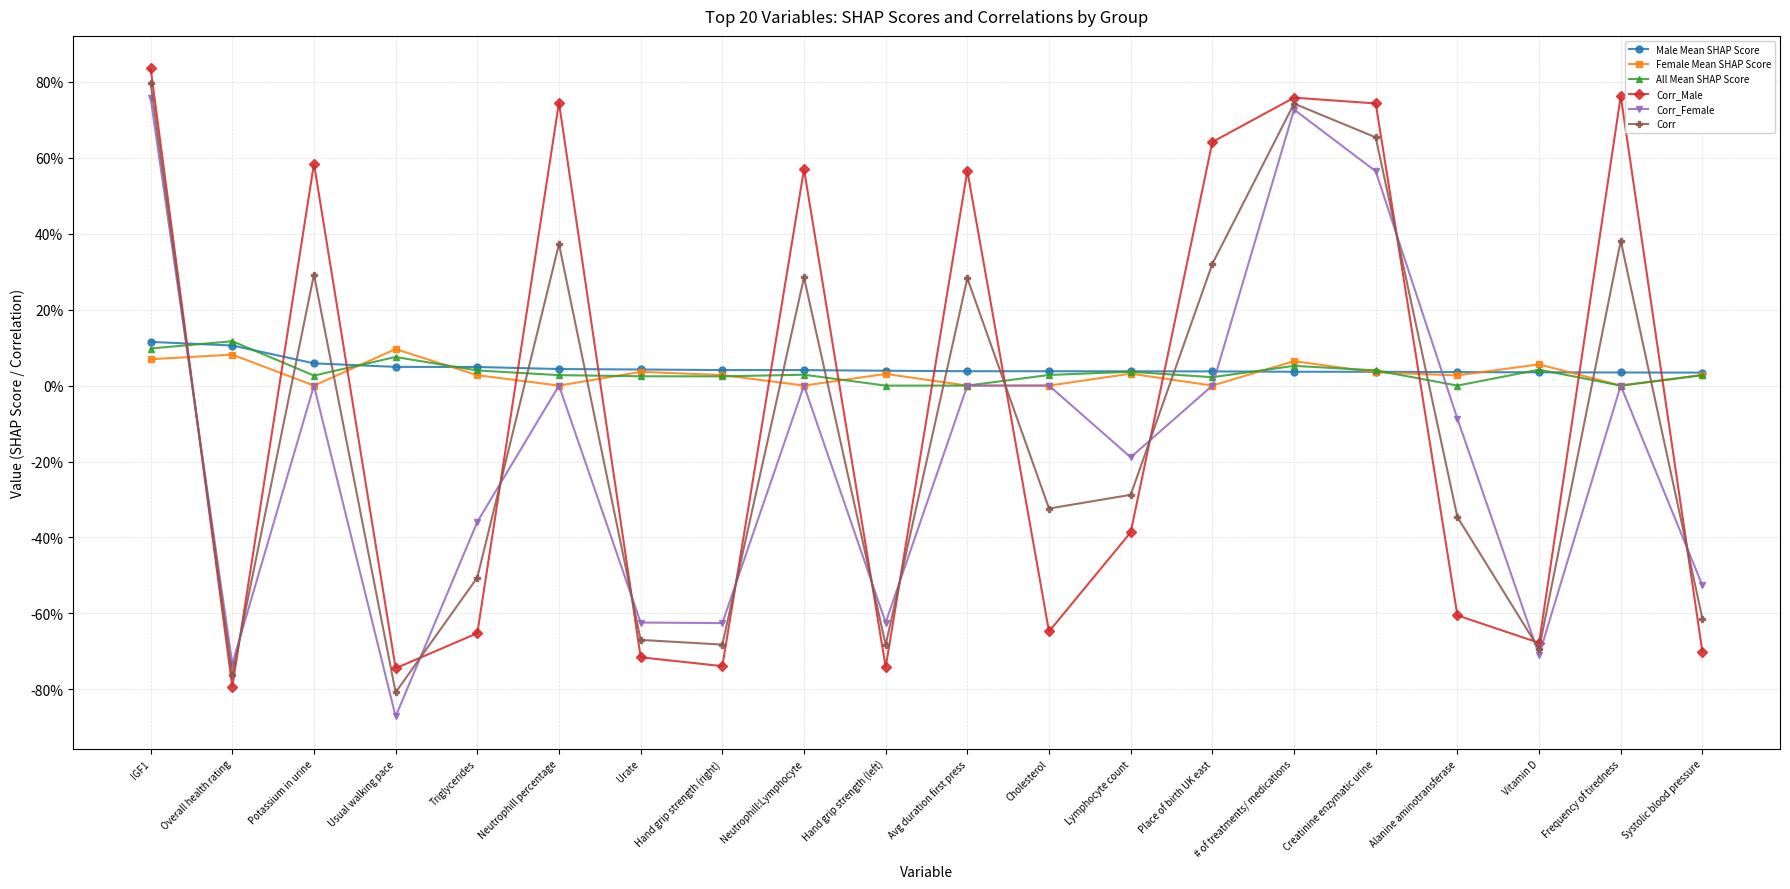

At which category is the sum across all series the highest?

IGF1